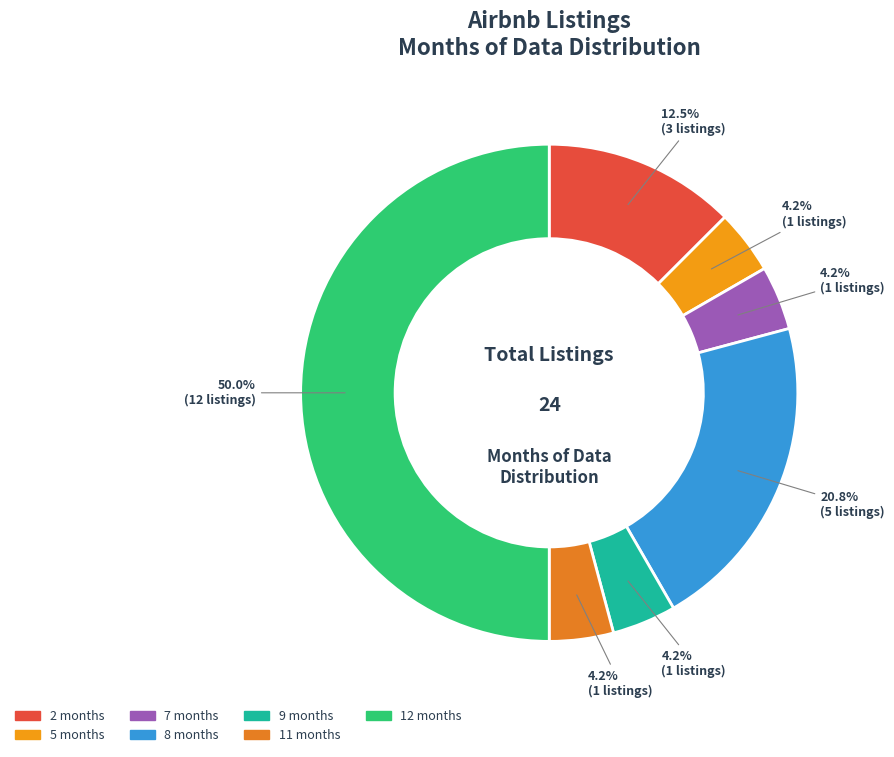

Is it true that 12 is 50% of the pie?

True